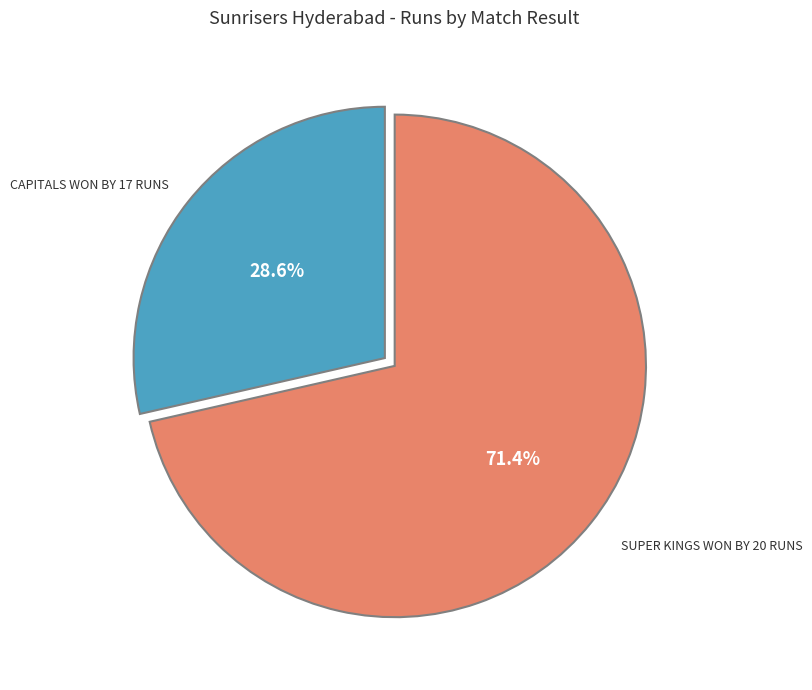

Is there any slice that represents more than half of the pie?

Yes